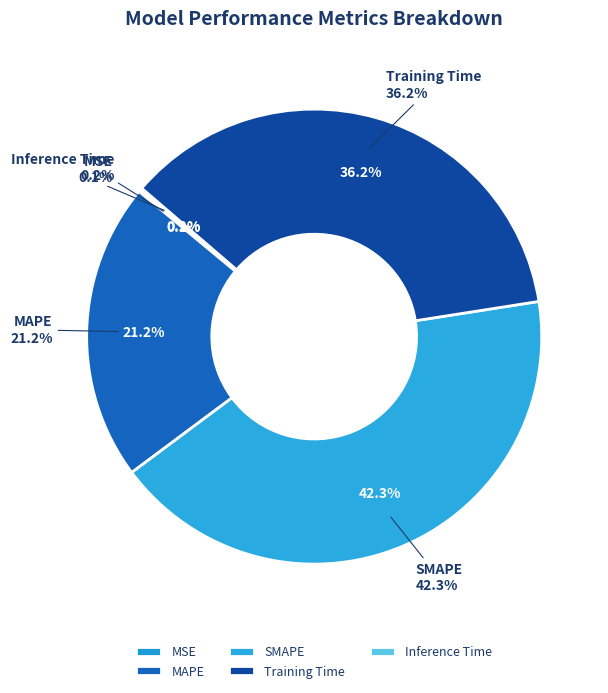

To the nearest percent, what is the average slice percentage?

20%